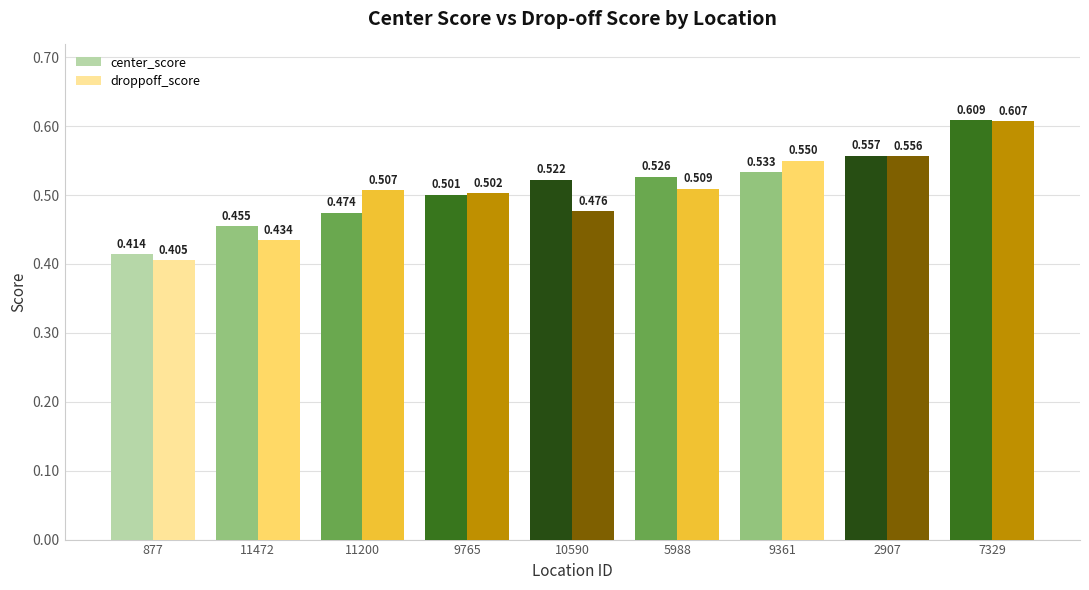

Is the value of center_score at 9765 greater than the value of droppoff_score at 2907?

No